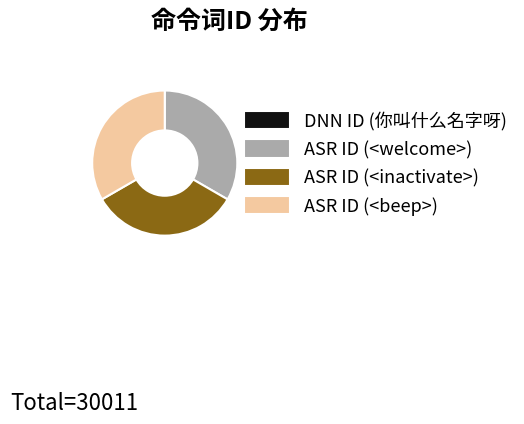

Combined, do ASR ID (<welcome>) and ASR ID (<inactivate>) account for over 50%?

Yes